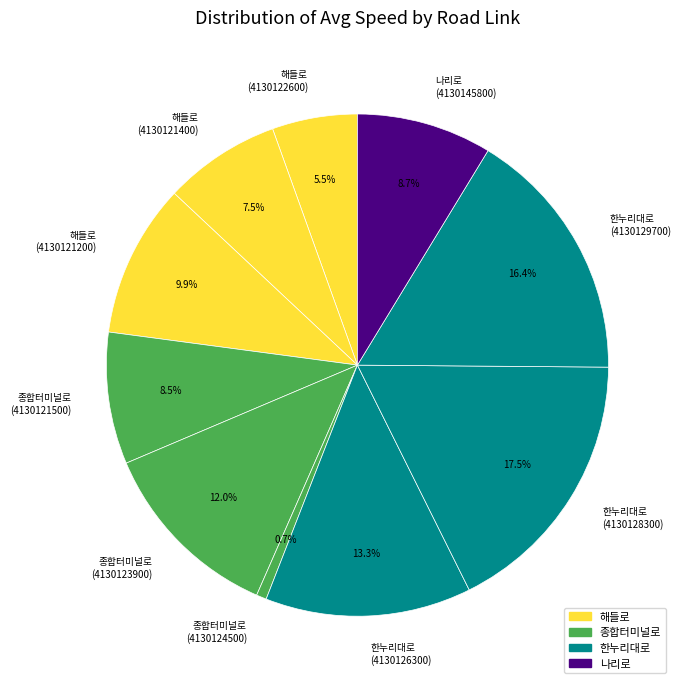

Approximately how many times larger is the value at 한누리대로 (4130128300) compared to 해들로 (4130121200)?

1.8